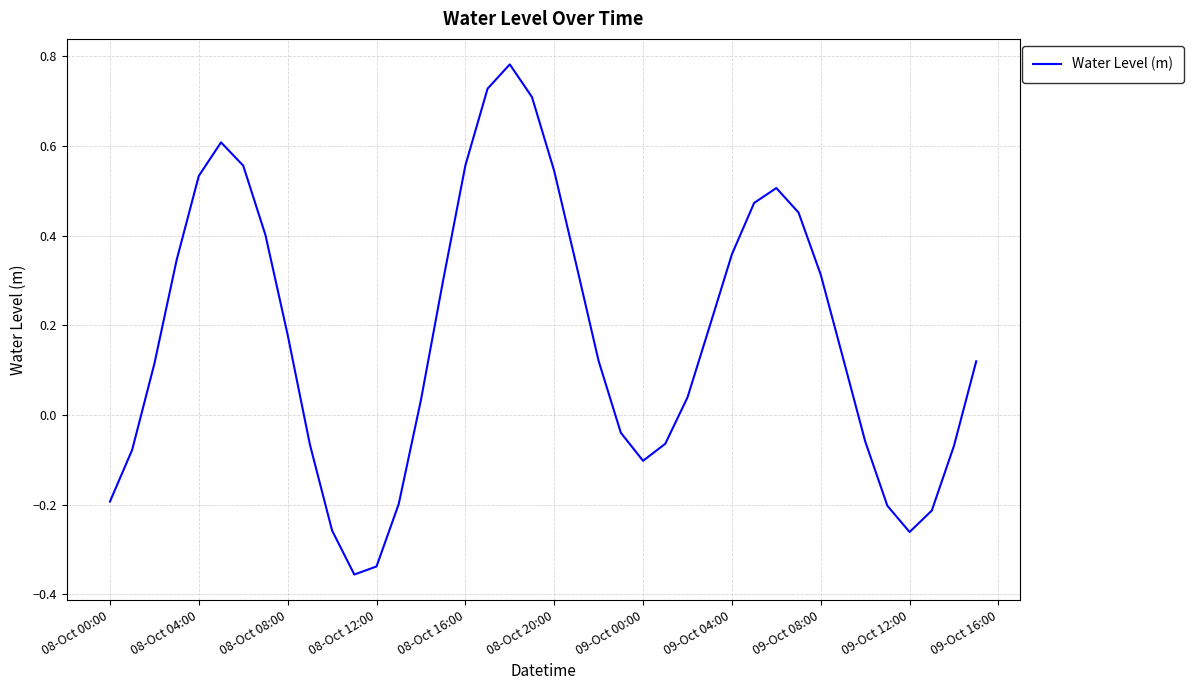

What is the difference between the maximum and minimum values?

1.1